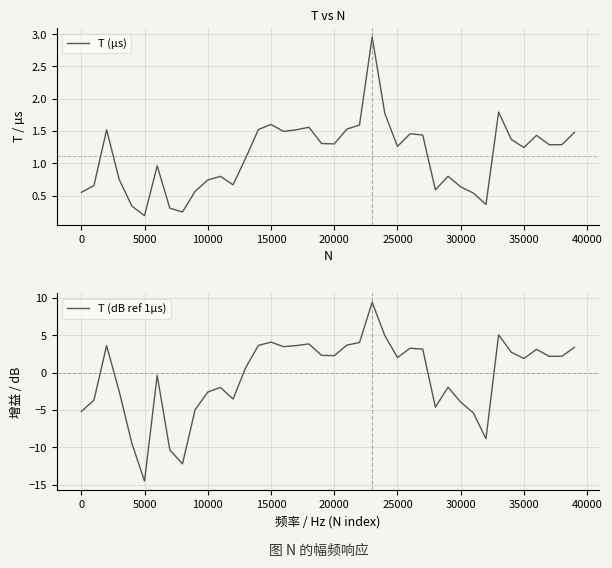

How many lines are shown in the chart?

2